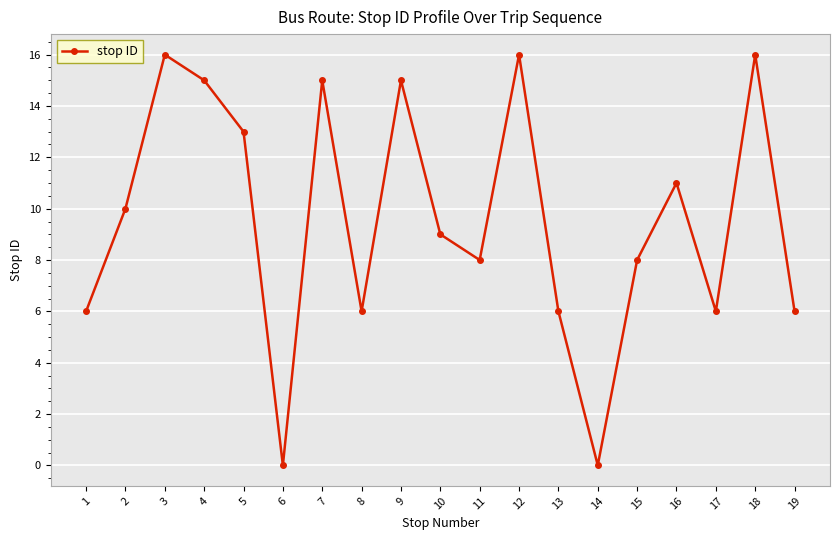

How many distinct data groups are displayed?

1